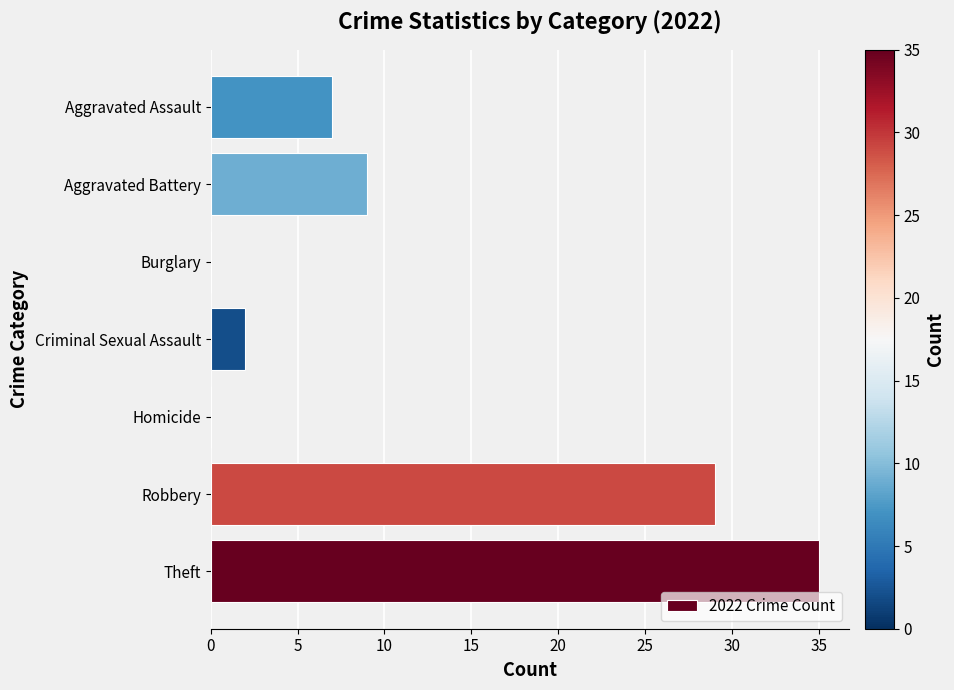

What is the sum of the values at Theft and Homicide?

35